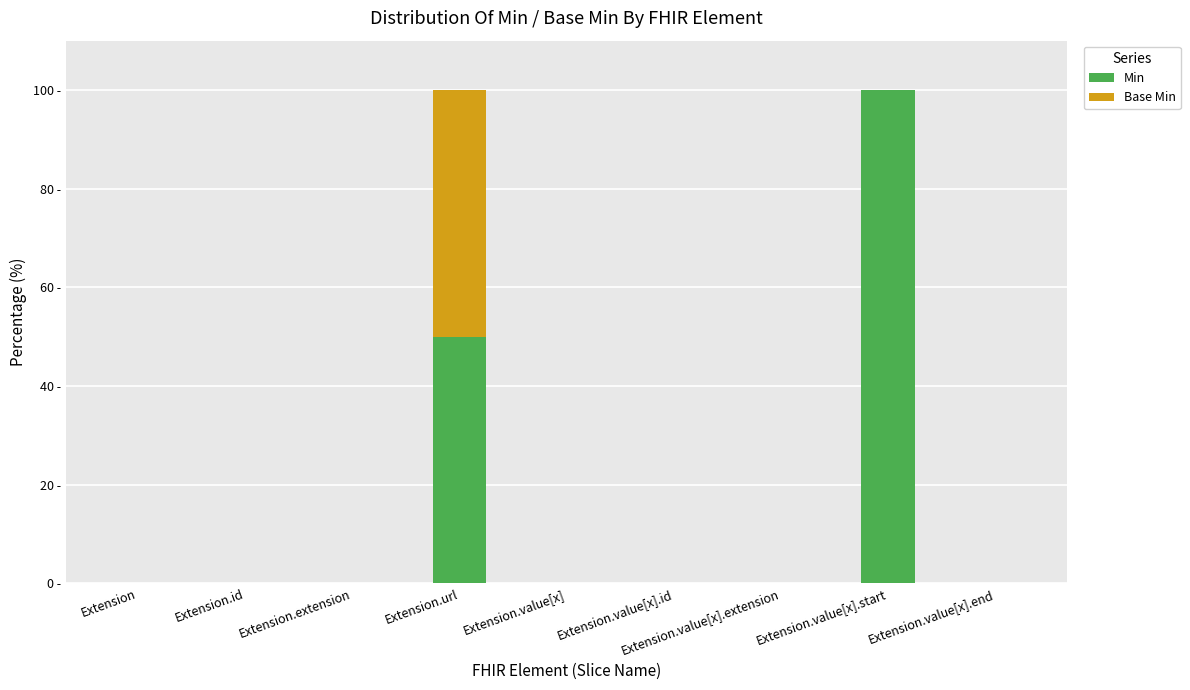

Are the bars grouped side by side (vs. stacked)?

No